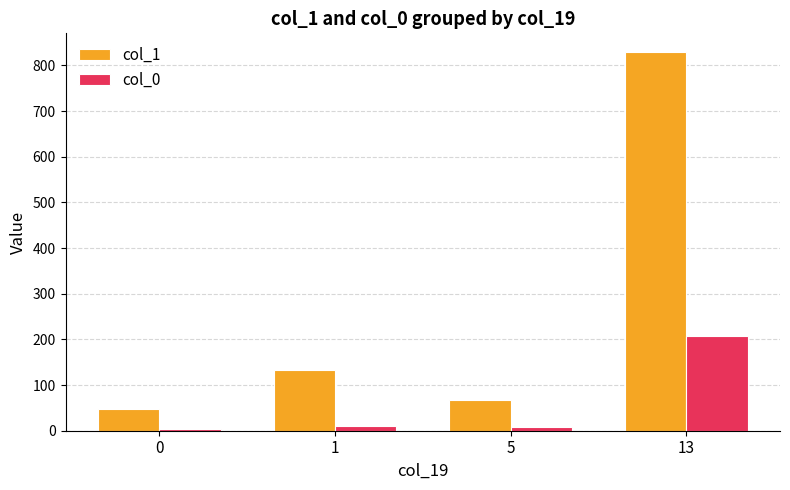

Which series has the widest spread of values?

col_1